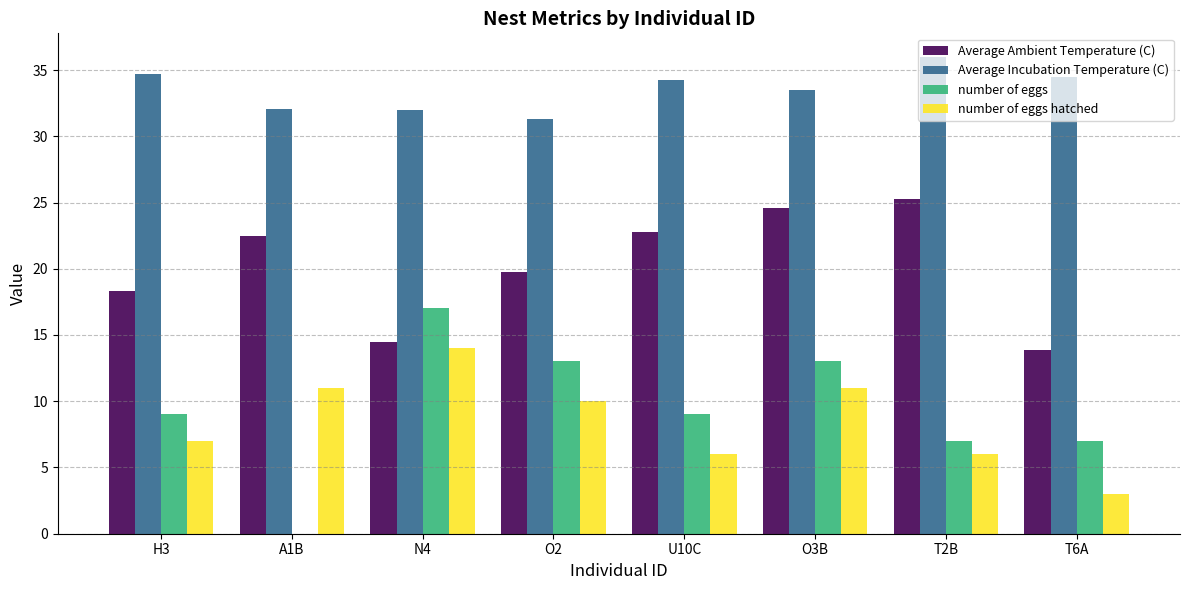

Which category has the highest value across all series?

T2B